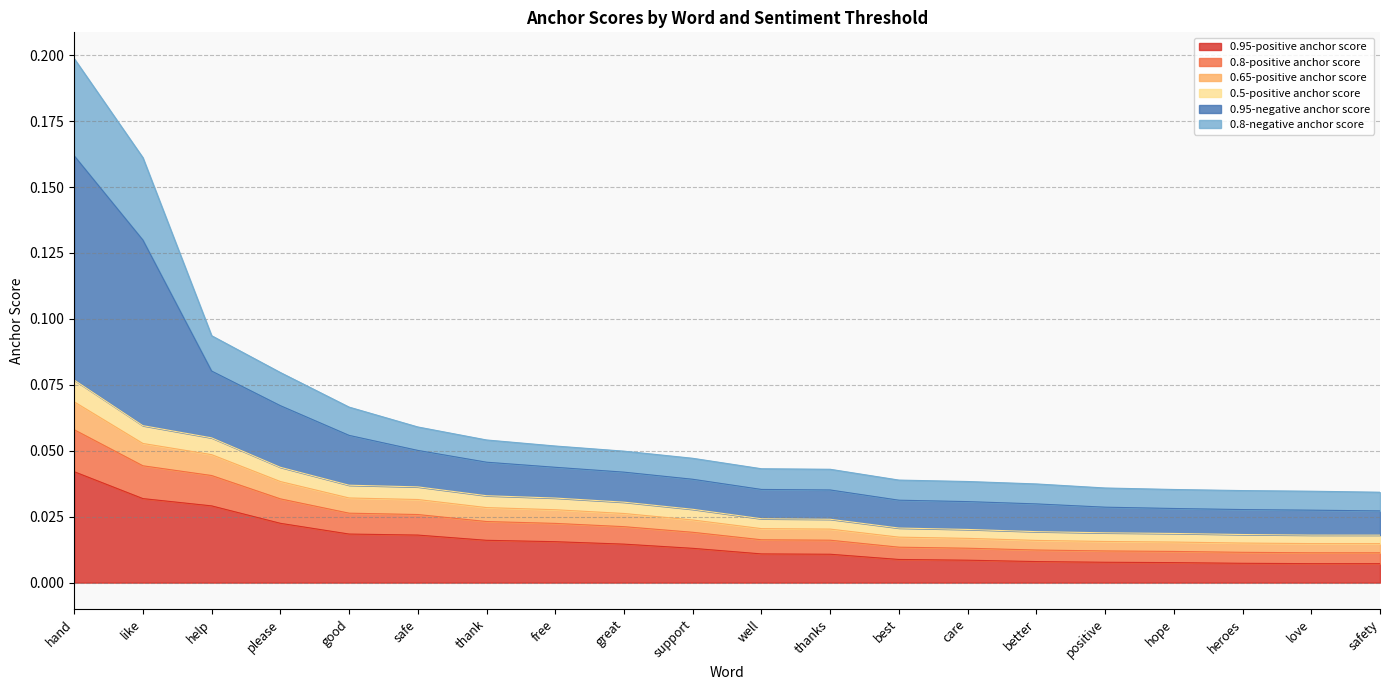

Is the value of 0.65-positive anchor score at care greater than the value of 0.95-negative anchor score at positive?

No